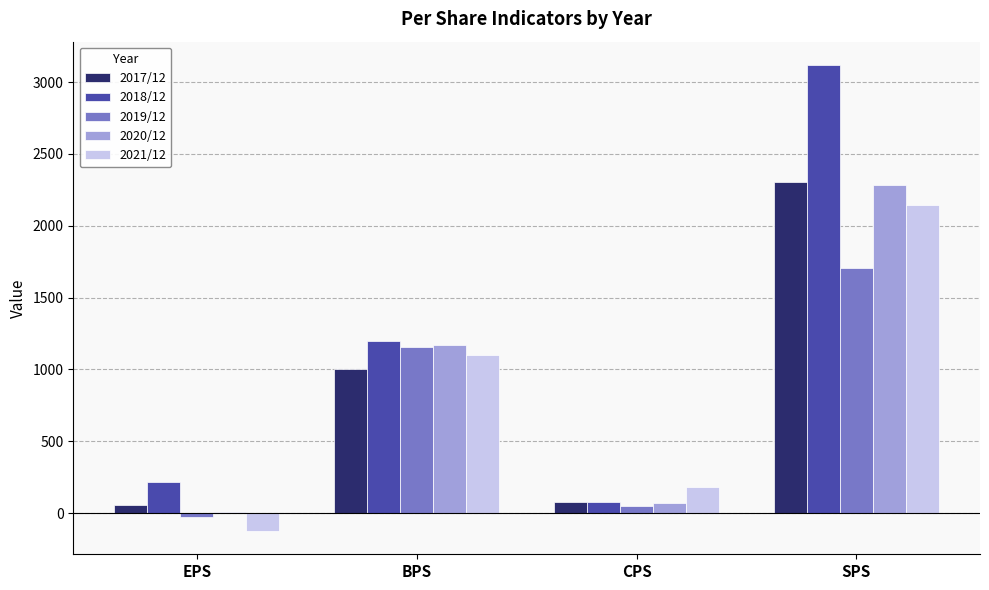

What is the greatest value displayed?

3119